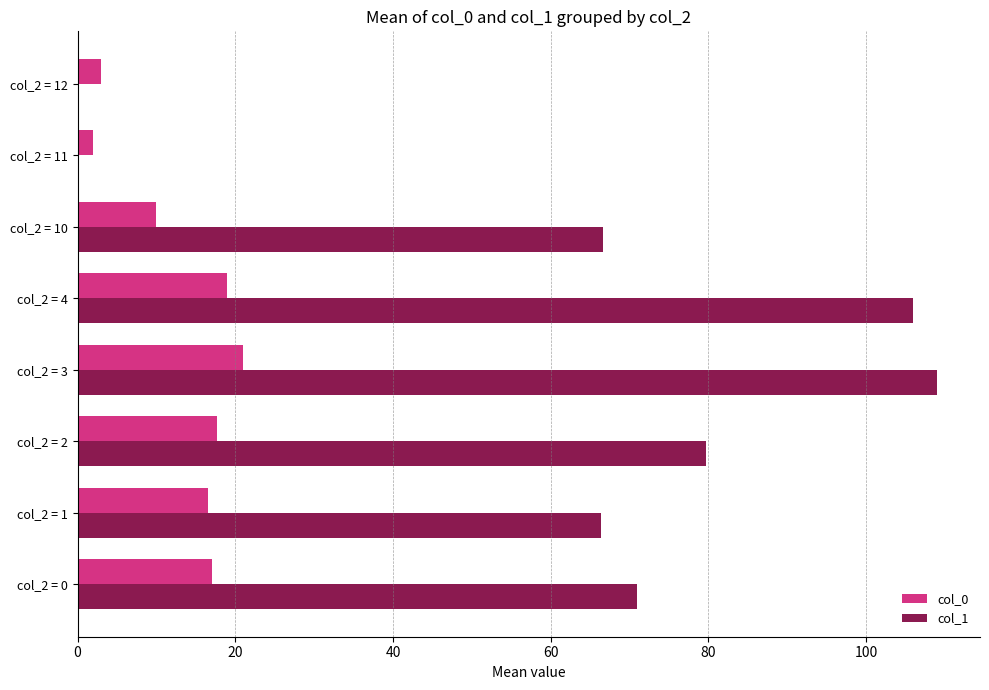

Is it true that col_0 equals 21.0 at col_2 = 3?

True